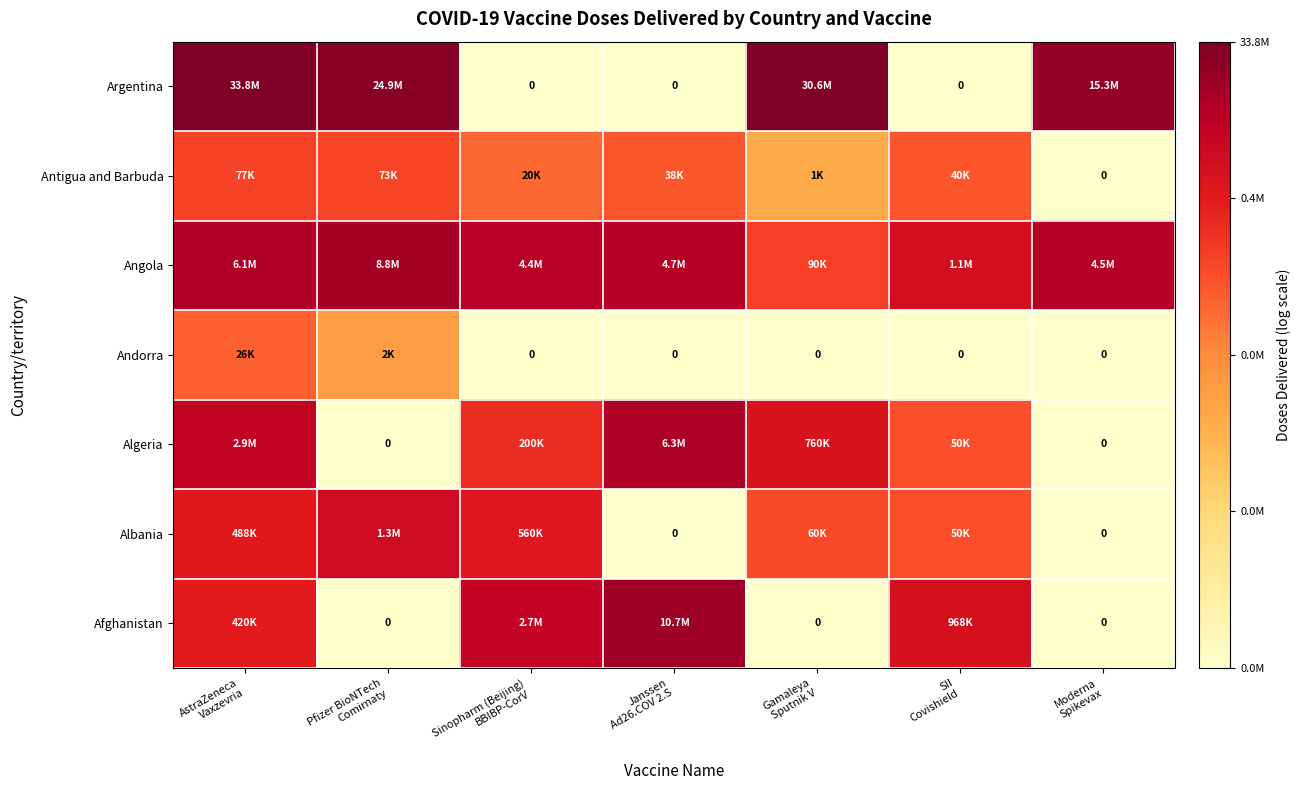

At which category is the sum across all series the highest?

AstraZeneca
Vaxzevria